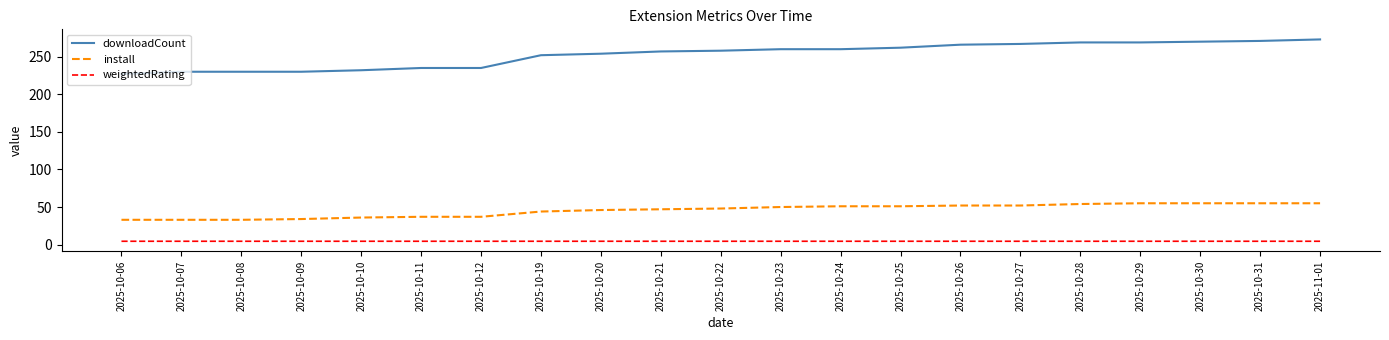

How many lines are shown in the chart?

3